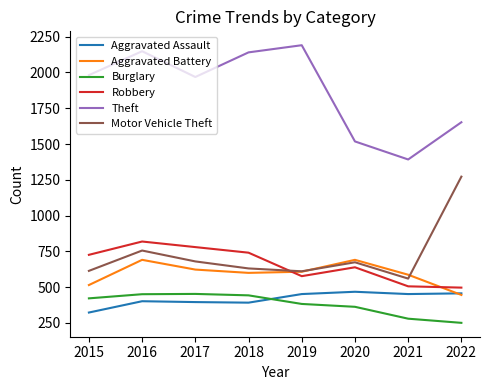

What is the sum of all Aggravated Assault values?

3342